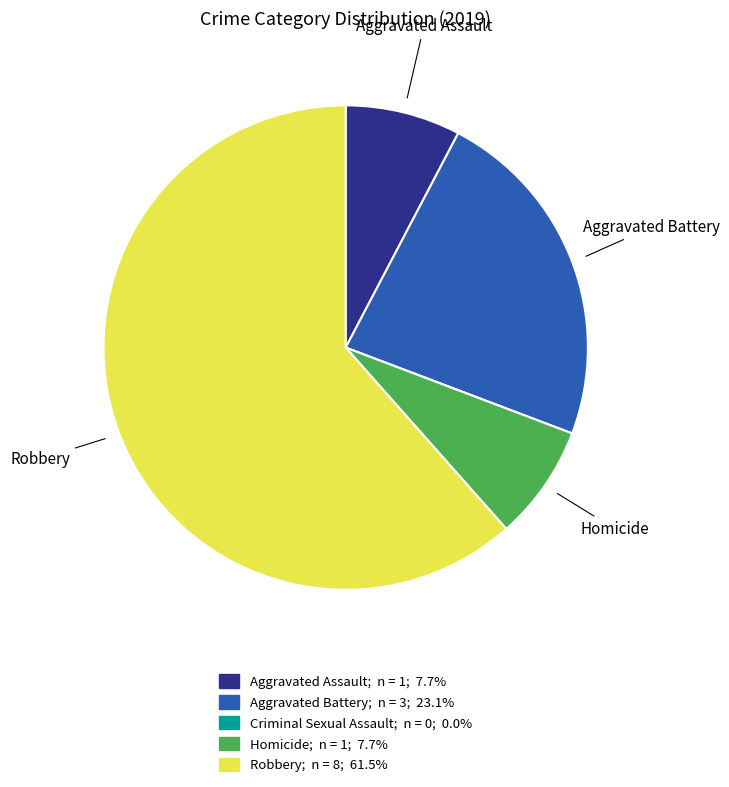

Which slice is the largest?

Robbery